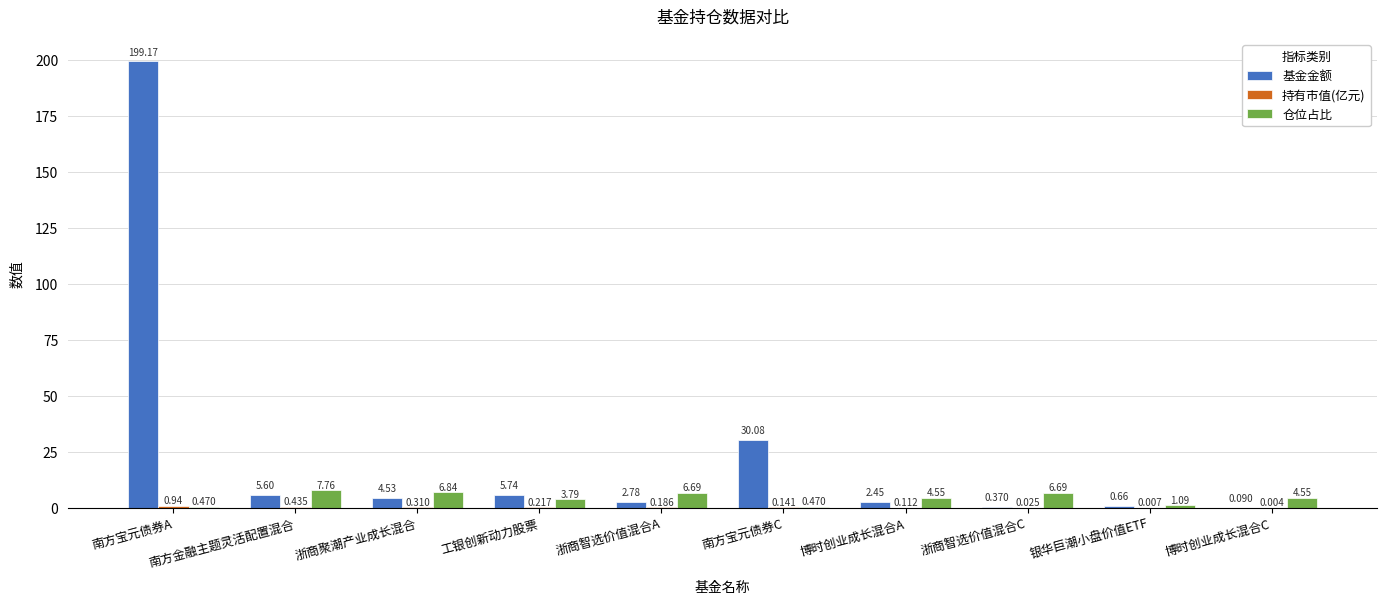

The value of 基金金额 at 南方金融主题灵活配置混合 is 5.6. True or false?

True